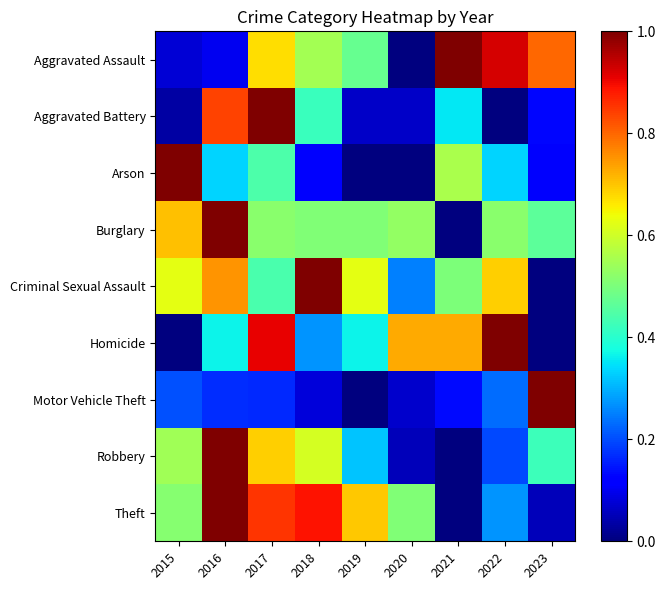

Reading right to left, extract all data points from this chart.

Aggravated Assault: 2023=0.8	2022=0.9	2021=1.0	2020=0.0	2019=0.5	2018=0.6	2017=0.7	2016=0.1	2015=0.1
Aggravated Battery: 2023=0.1	2022=0.0	2021=0.4	2020=0.1	2019=0.1	2018=0.4	2017=1.0	2016=0.8	2015=0.0
Arson: 2023=0.1	2022=0.3	2021=0.6	2020=0.0	2019=0.0	2018=0.1	2017=0.4	2016=0.3	2015=1.0
Burglary: 2023=0.5	2022=0.5	2021=0.0	2020=0.5	2019=0.5	2018=0.5	2017=0.5	2016=1.0	2015=0.7
Criminal Sexual Assault: 2023=0.0	2022=0.7	2021=0.5	2020=0.2	2019=0.6	2018=1.0	2017=0.4	2016=0.8	2015=0.6
Homicide: 2023=0.0	2022=1.0	2021=0.7	2020=0.7	2019=0.4	2018=0.3	2017=0.9	2016=0.4	2015=0.0
Motor Vehicle Theft: 2023=1.0	2022=0.2	2021=0.1	2020=0.1	2019=0.0	2018=0.1	2017=0.2	2016=0.2	2015=0.2
Robbery: 2023=0.4	2022=0.2	2021=0.0	2020=0.1	2019=0.3	2018=0.6	2017=0.7	2016=1.0	2015=0.5
Theft: 2023=0.1	2022=0.3	2021=0.0	2020=0.5	2019=0.7	2018=0.9	2017=0.9	2016=1.0	2015=0.5